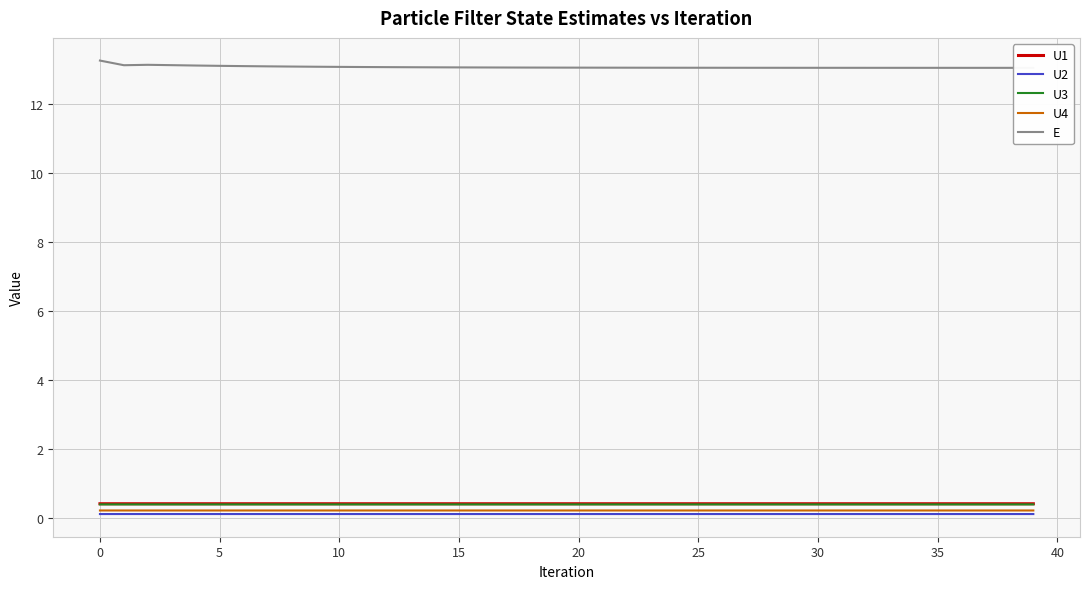

What is the average value of the U4 series?

0.2